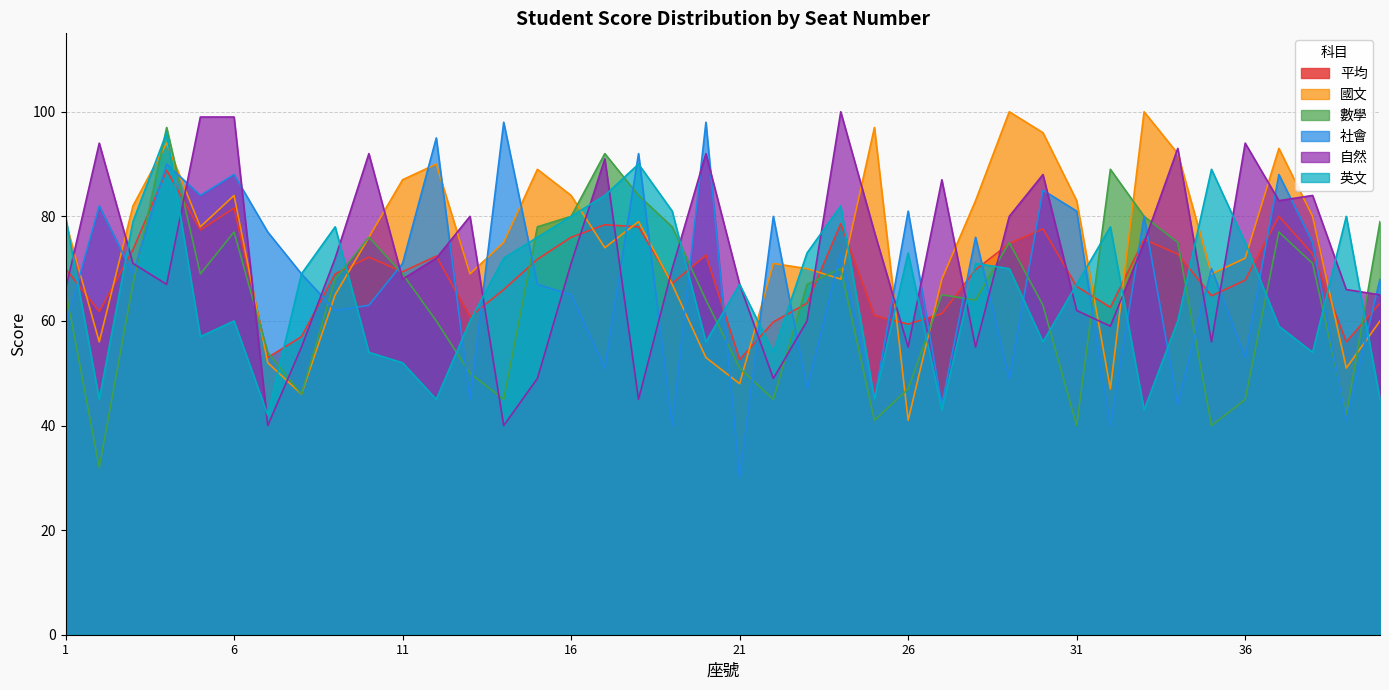

How many lines are shown in the chart?

6